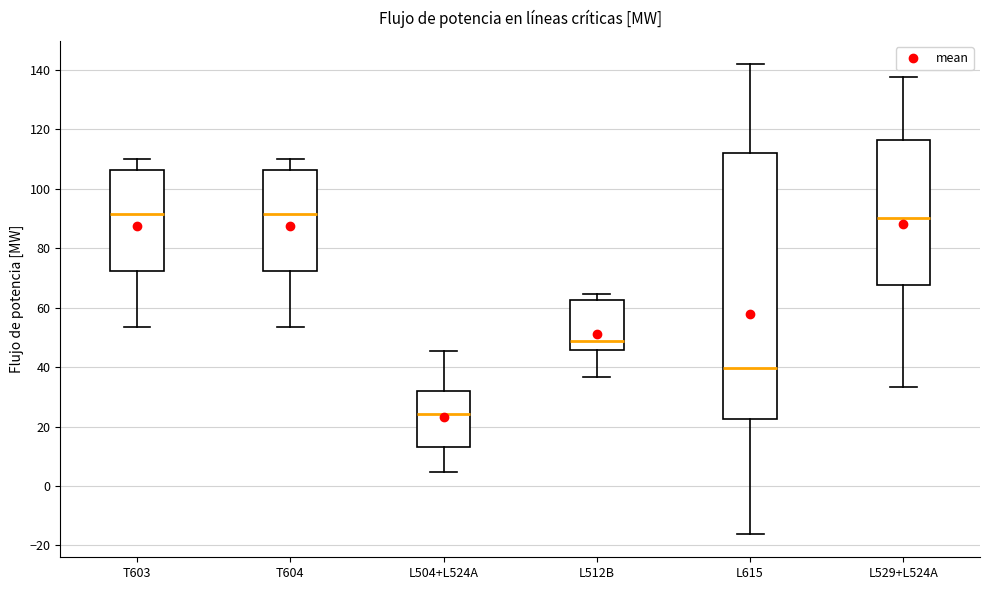

Reading left to right, transcribe this box plot: for each box, give where its median line is, the range the box spans, and where its two whiskers end, as read against the y-axis. The values are not printed on the chart, so give them approximately, as read against the axis.

T603: median 92, box 72 to 106, whiskers 54 to 110
T604: median 92, box 72 to 106, whiskers 54 to 110
L504+L524A: median 24, box 12 to 32, whiskers 4 to 46
L512B: median 48, box 46 to 62, whiskers 36 to 64
L615: median 40, box 22 to 112, whiskers -16 to 142
L529+L524A: median 90, box 68 to 116, whiskers 34 to 138